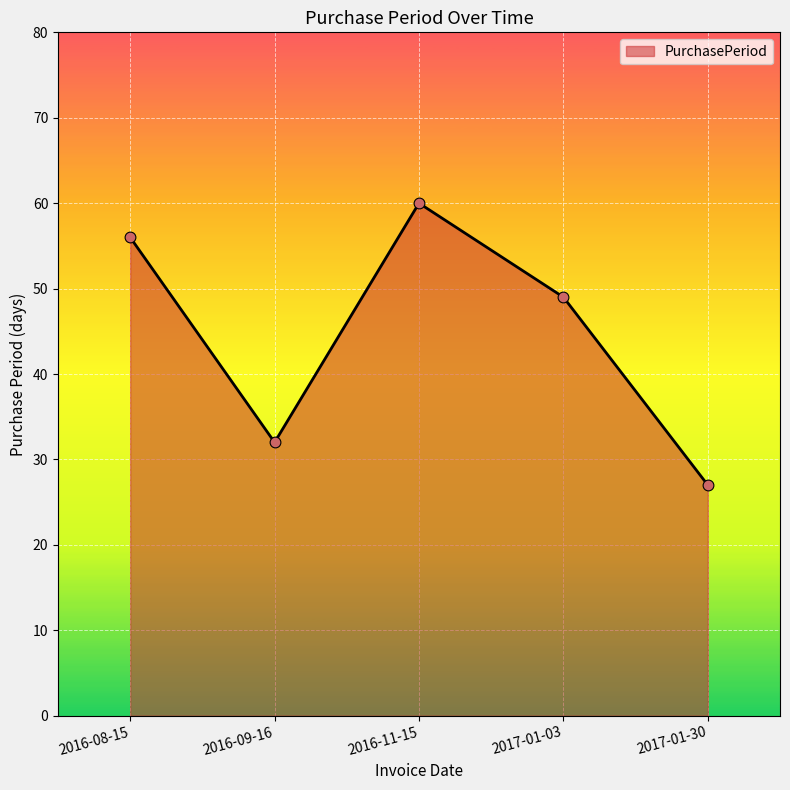

Between 2016-08-15 and 2016-11-15, which is larger?

2016-11-15